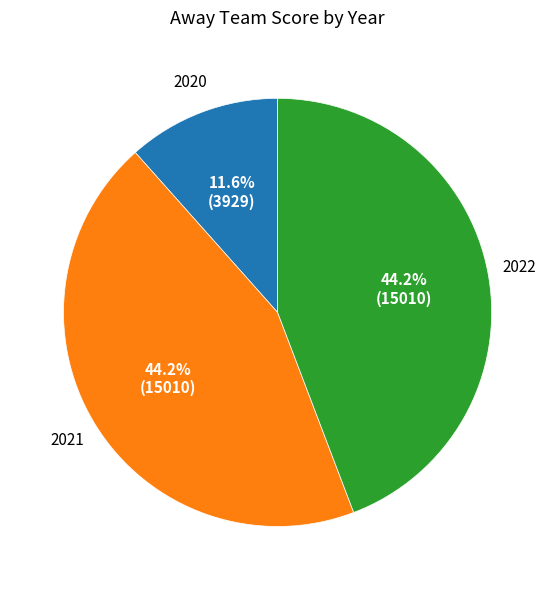

Is there any slice that represents more than half of the pie?

No